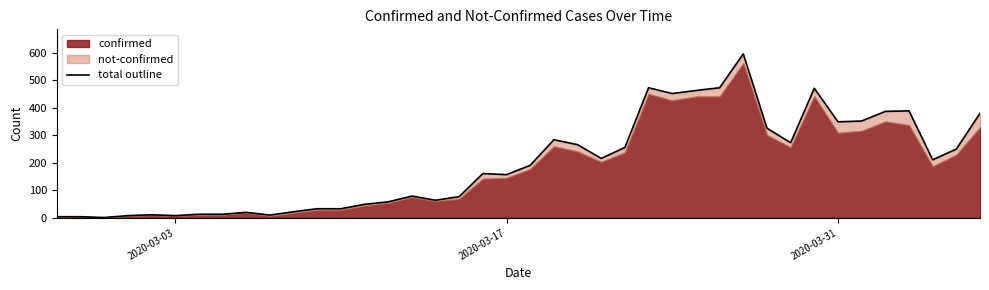

What is the ratio of the value at 2020-04-02 to the value at 2020-03-01?

48.4